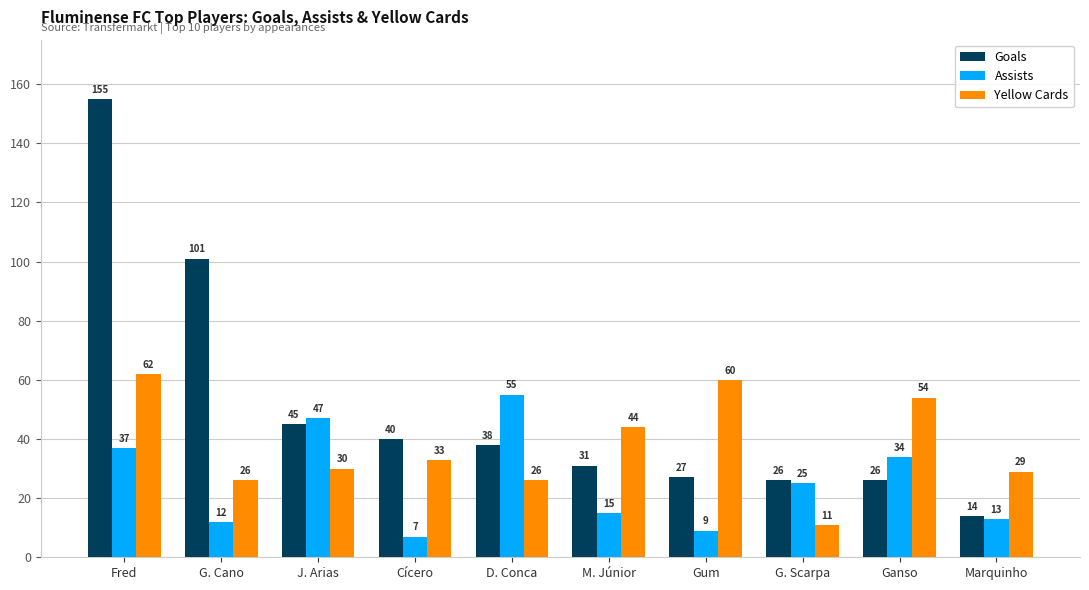

What is the maximum value for Yellow Cards?

62